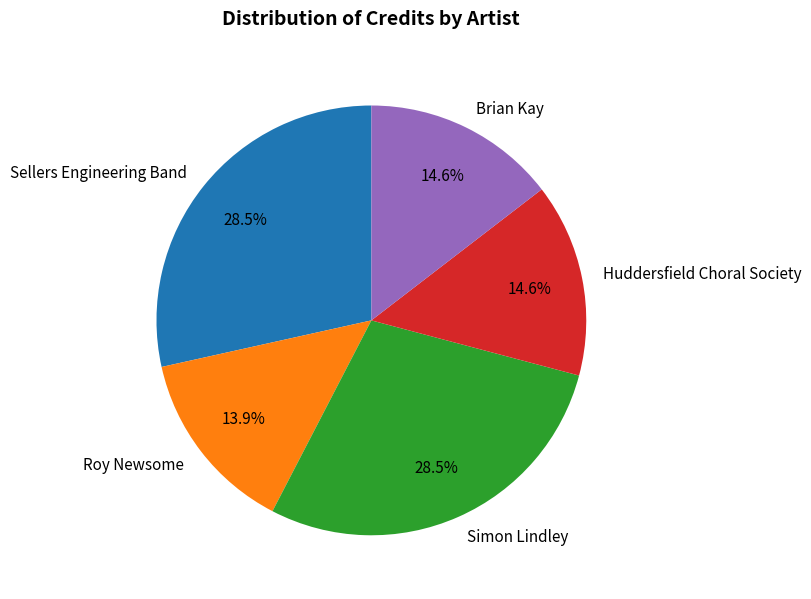

Do Brian Kay and Roy Newsome together represent more than half of the pie?

No